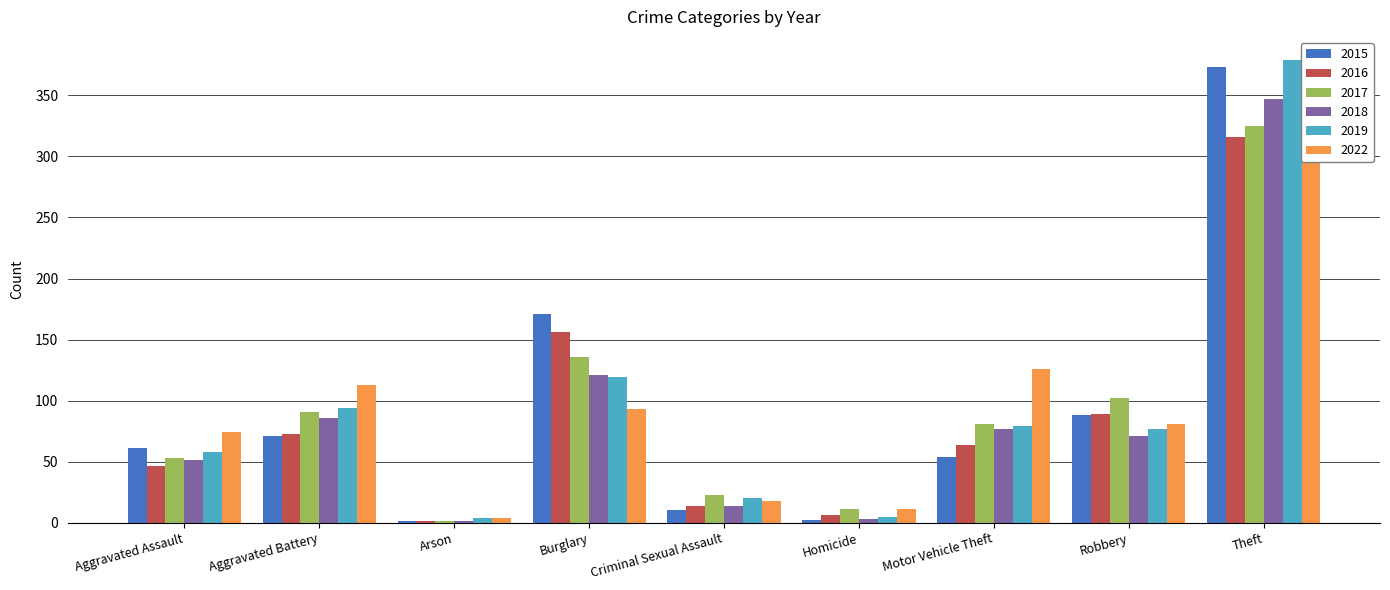

Reading left to right, list all the values displayed in this chart.

2015: Aggravated Assault=61	Aggravated Battery=71	Arson=1	Burglary=171	Criminal Sexual Assault=10	Homicide=2	Motor Vehicle Theft=54	Robbery=88	Theft=373
2016: Aggravated Assault=46	Aggravated Battery=73	Arson=1	Burglary=156	Criminal Sexual Assault=14	Homicide=6	Motor Vehicle Theft=64	Robbery=89	Theft=316
2017: Aggravated Assault=53	Aggravated Battery=91	Arson=1	Burglary=136	Criminal Sexual Assault=23	Homicide=11	Motor Vehicle Theft=81	Robbery=102	Theft=325
2018: Aggravated Assault=51	Aggravated Battery=86	Arson=1	Burglary=121	Criminal Sexual Assault=14	Homicide=3	Motor Vehicle Theft=77	Robbery=71	Theft=347
2019: Aggravated Assault=58	Aggravated Battery=94	Arson=4	Burglary=119	Criminal Sexual Assault=20	Homicide=5	Motor Vehicle Theft=79	Robbery=77	Theft=379
2022: Aggravated Assault=74	Aggravated Battery=113	Arson=4	Burglary=93	Criminal Sexual Assault=18	Homicide=11	Motor Vehicle Theft=126	Robbery=81	Theft=299